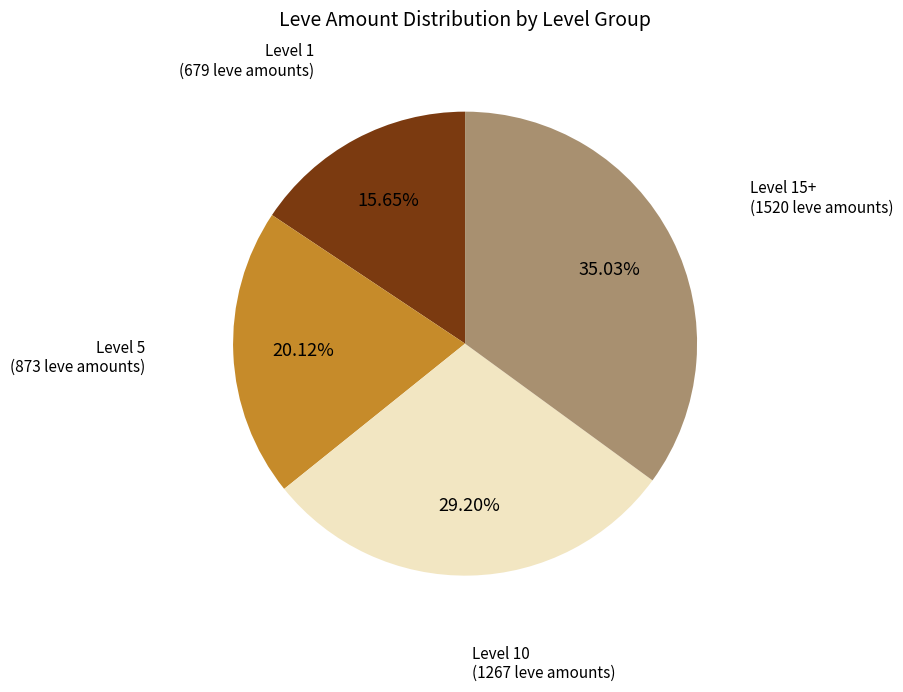

Is there a majority slice in this chart?

No